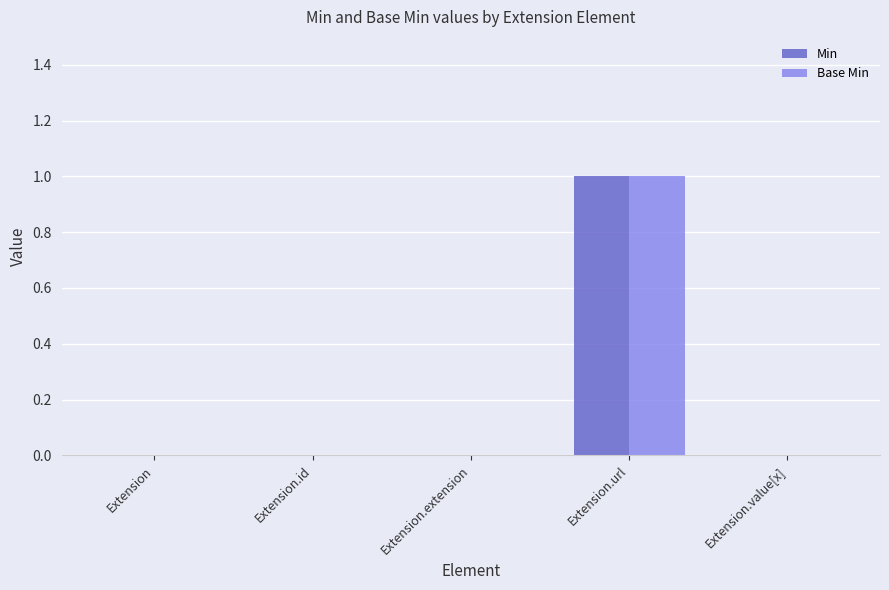

Count the Min values in the range 0 to 1.

5